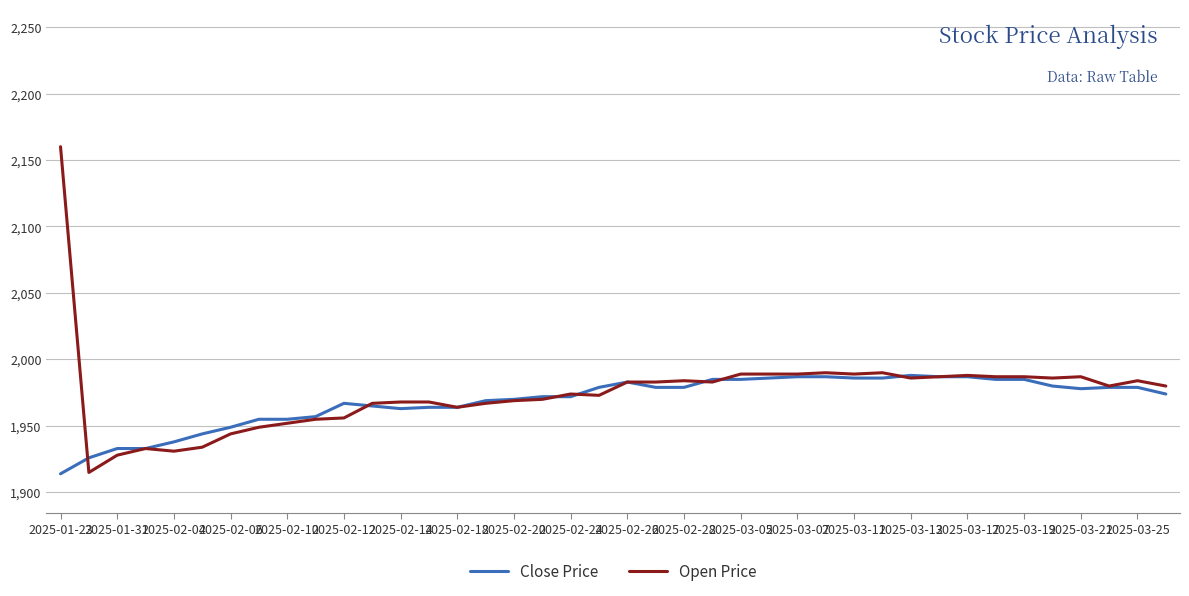

List the series in order of their peak value, highest first.

Open Price, Close Price